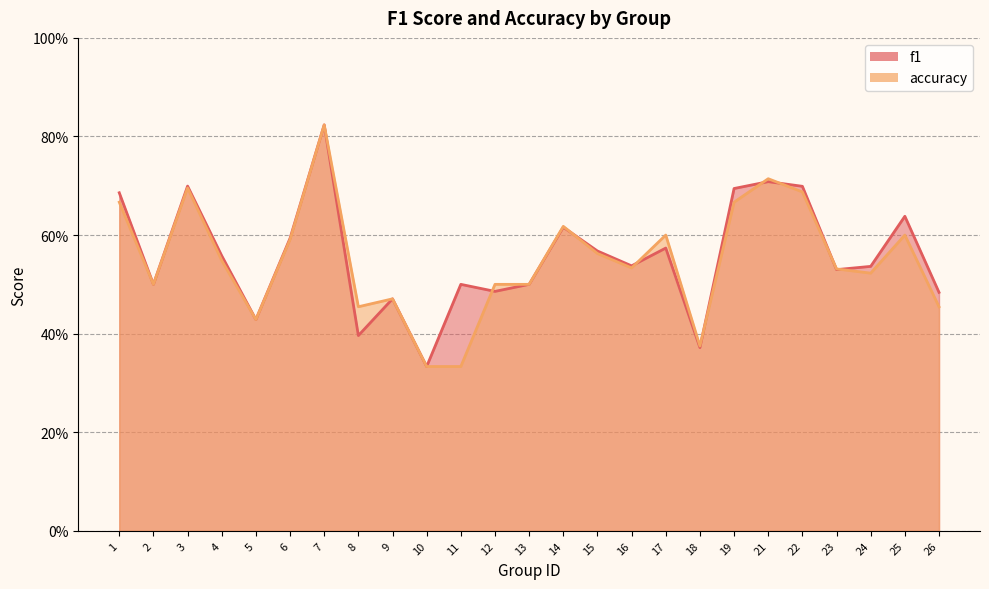

What is the average value of the f1 series?

0.6